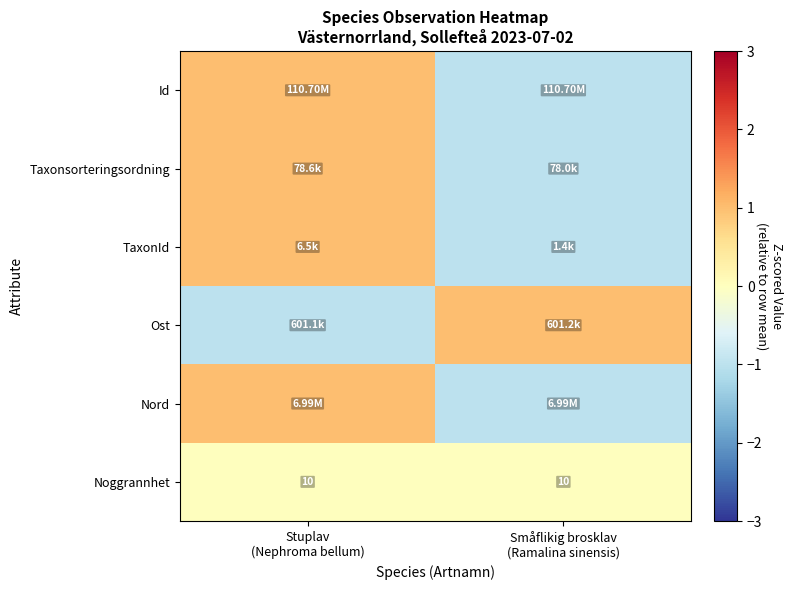

What is the sum of all Noggrannhet values?

20